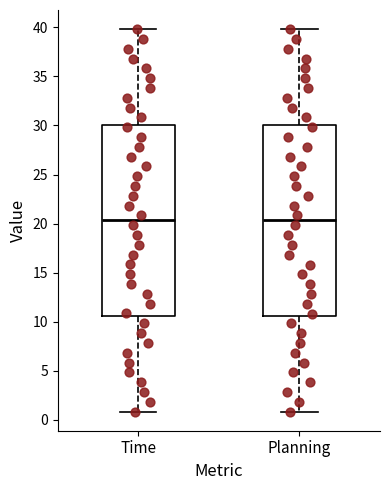

Reading left to right, transcribe this box plot: for each box, give where its median line is, the range the box spans, and where its two whiskers end, as read against the y-axis. The values are not printed on the chart, so give them approximately, as read against the axis.

Time: median 20.5, box 10.5 to 30.0, whiskers 1.0 to 40.0
Planning: median 20.5, box 10.5 to 30.0, whiskers 1.0 to 40.0